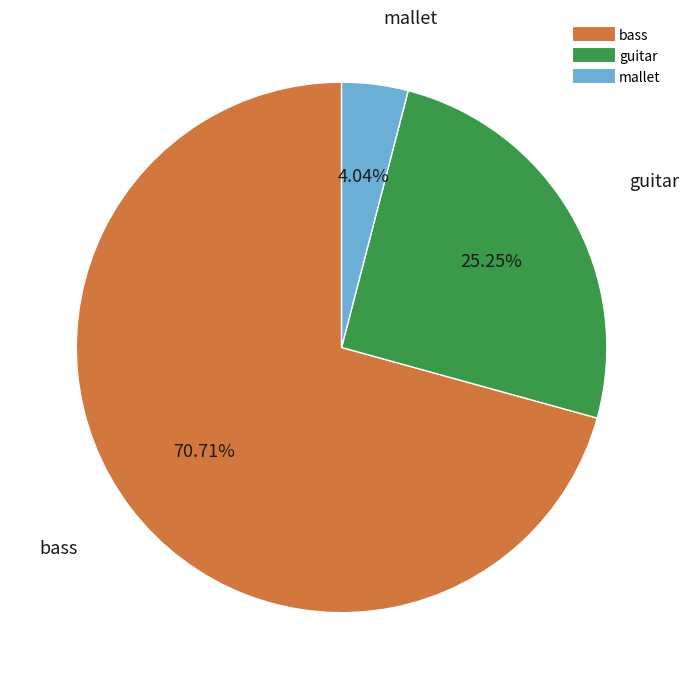

Is there any slice that represents more than half of the pie?

Yes